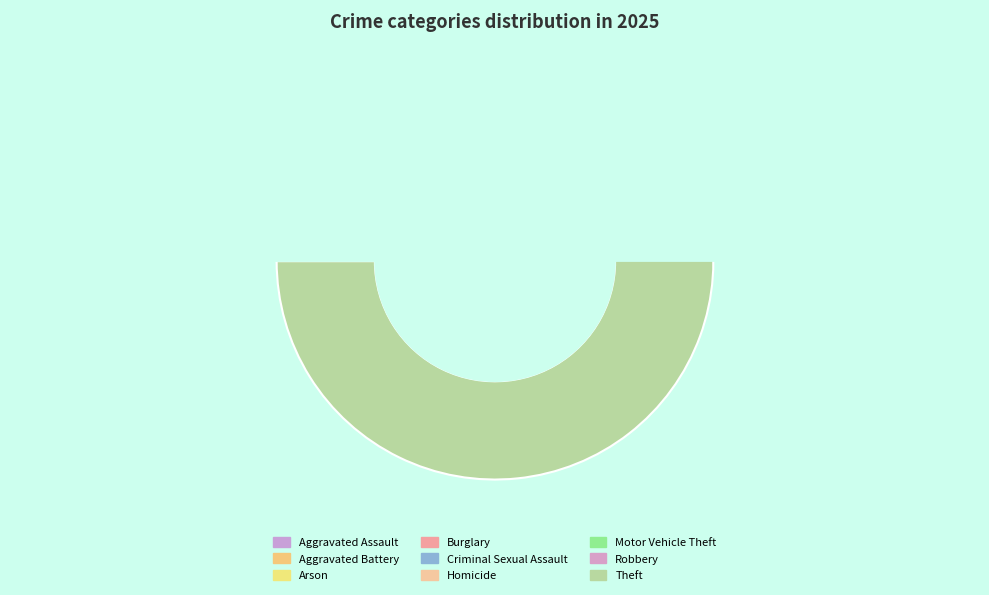

Does Theft account for over 50% of the chart?

Yes